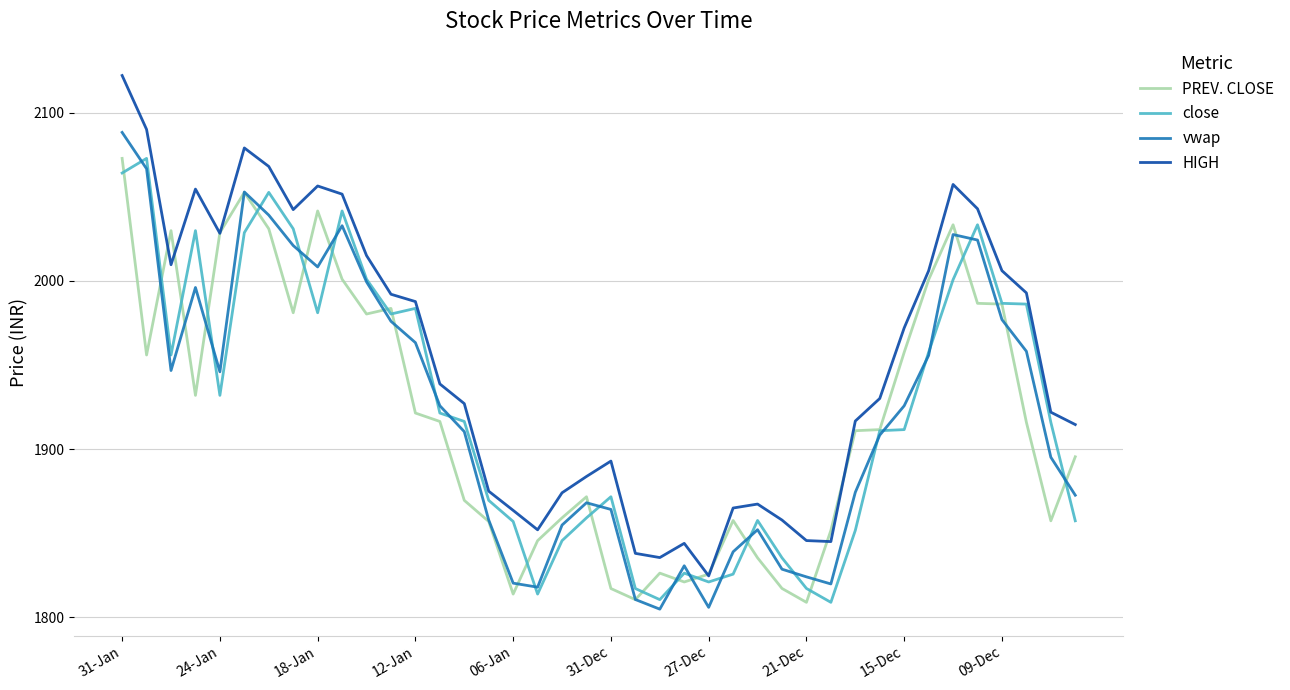

How many values in the close series are below 1916?

20